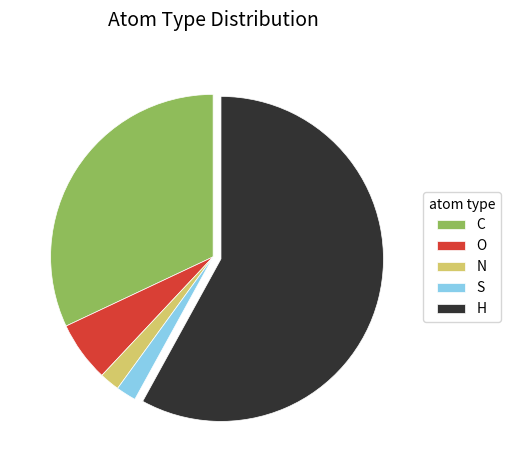

True or false: N accounts for 12% of the total.

False